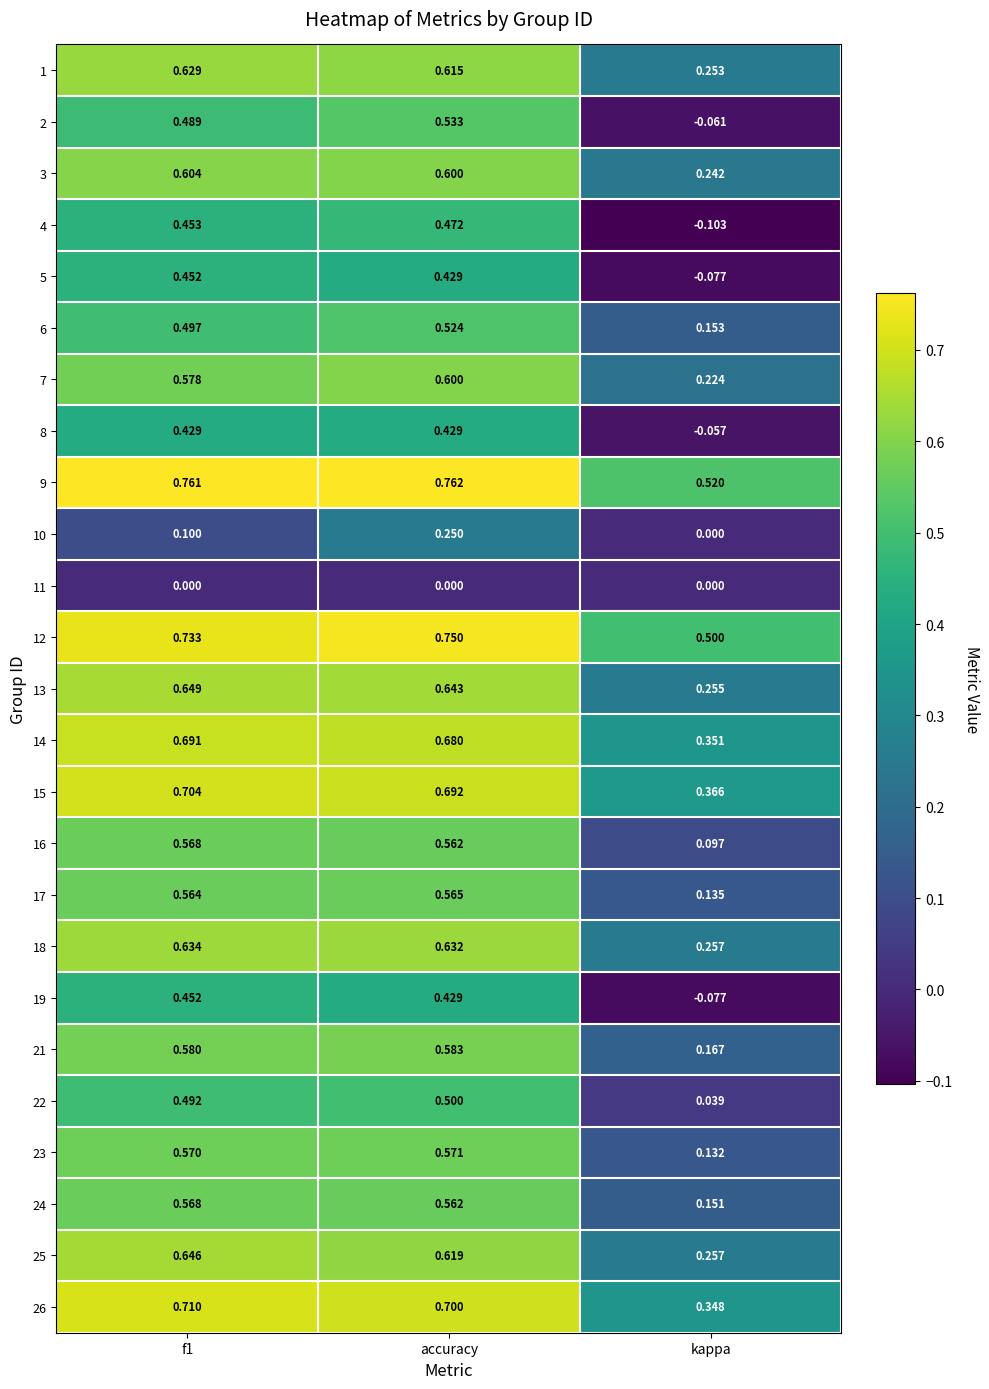

Which category has the lowest value in the 26 series?

kappa